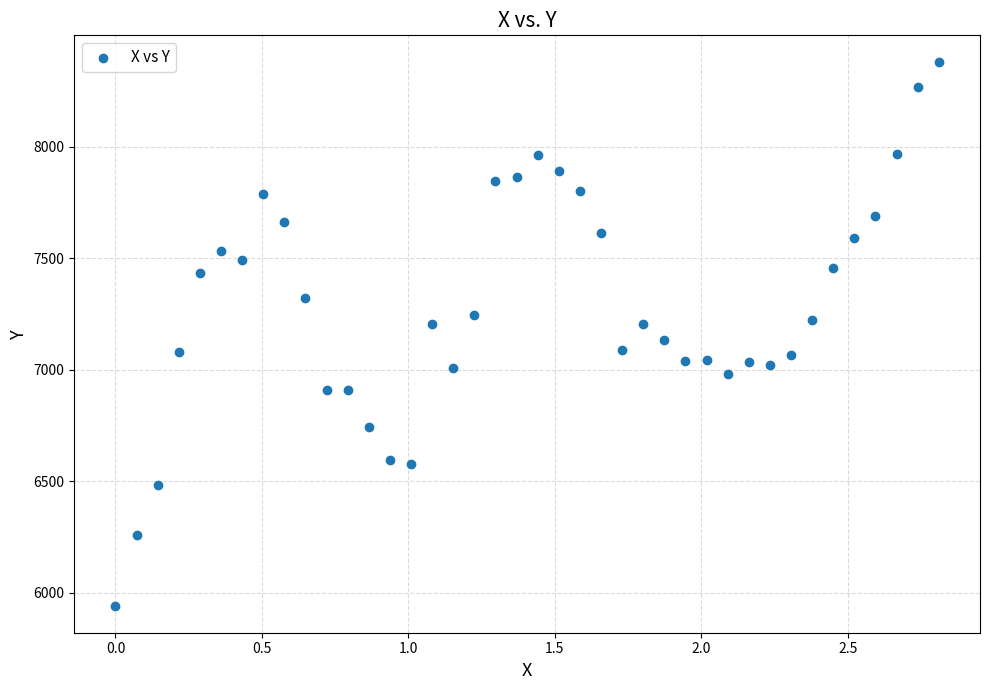

What is the range of X values (max minus min)?

2.8